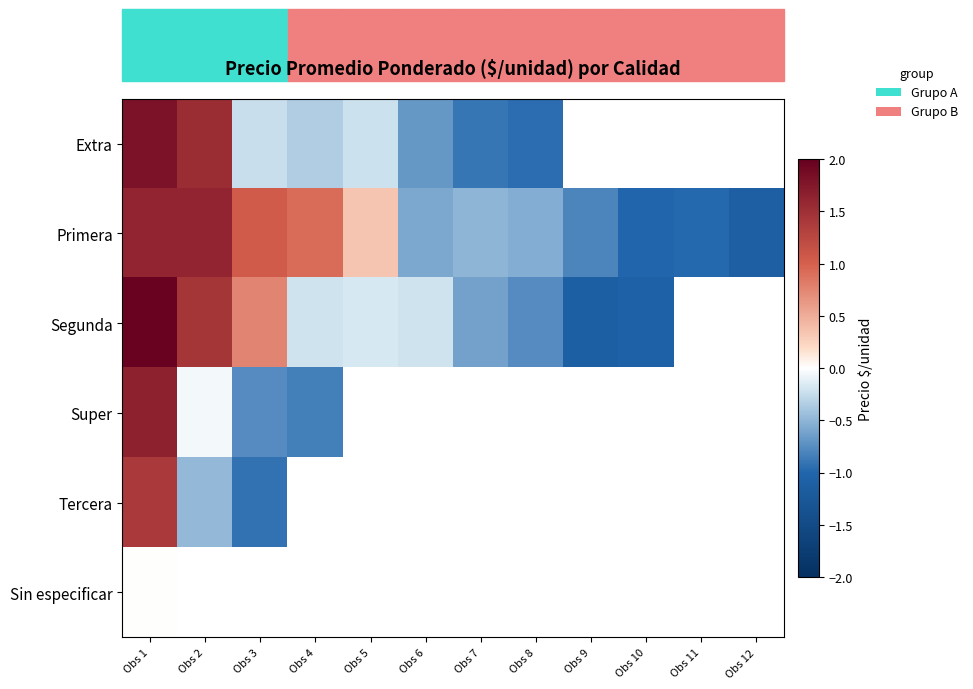

At which category is the sum across all series the highest?

Obs 1